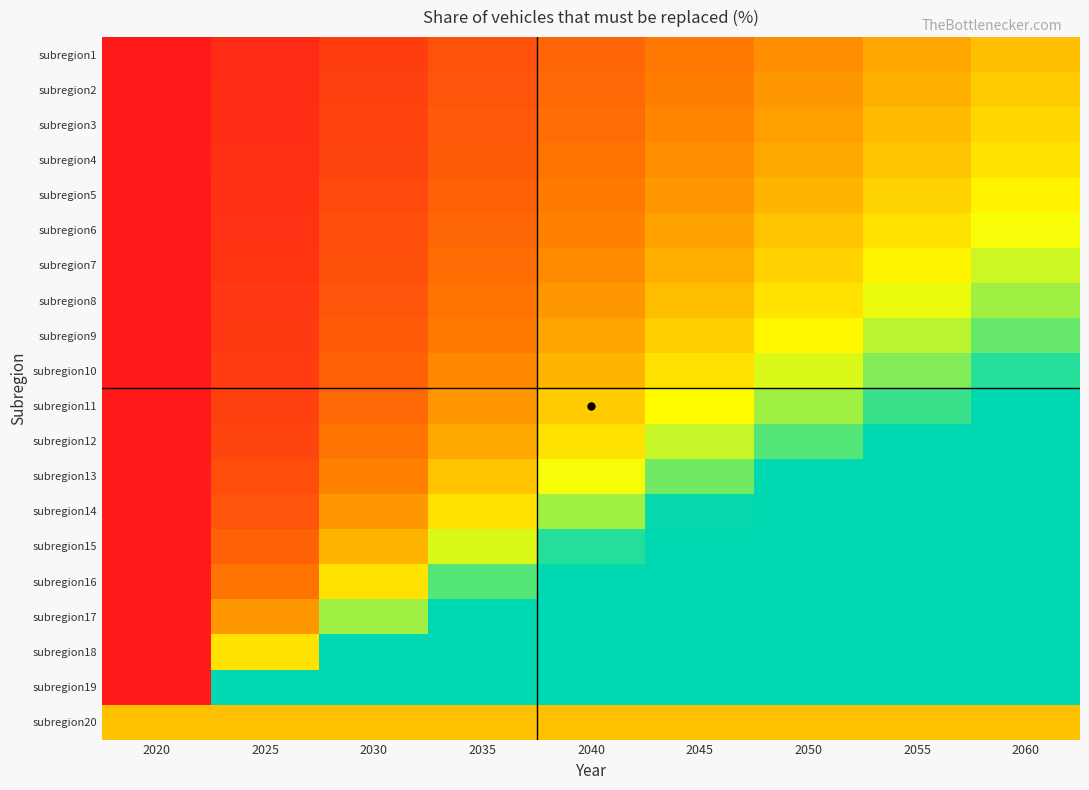

Which label corresponds to the smallest value in the chart?

2020